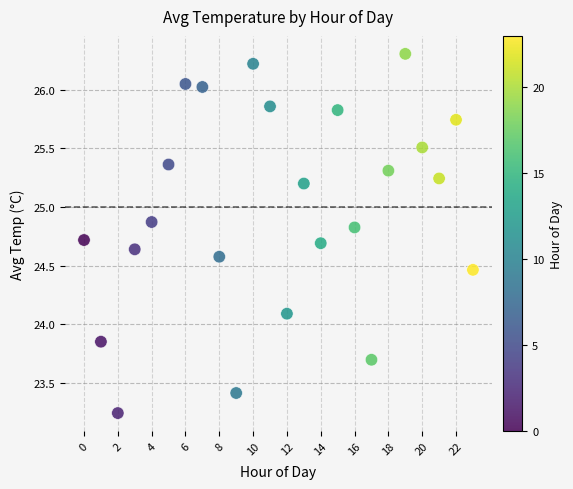

What Y value in the scatter plot is closest to 24?

24.1